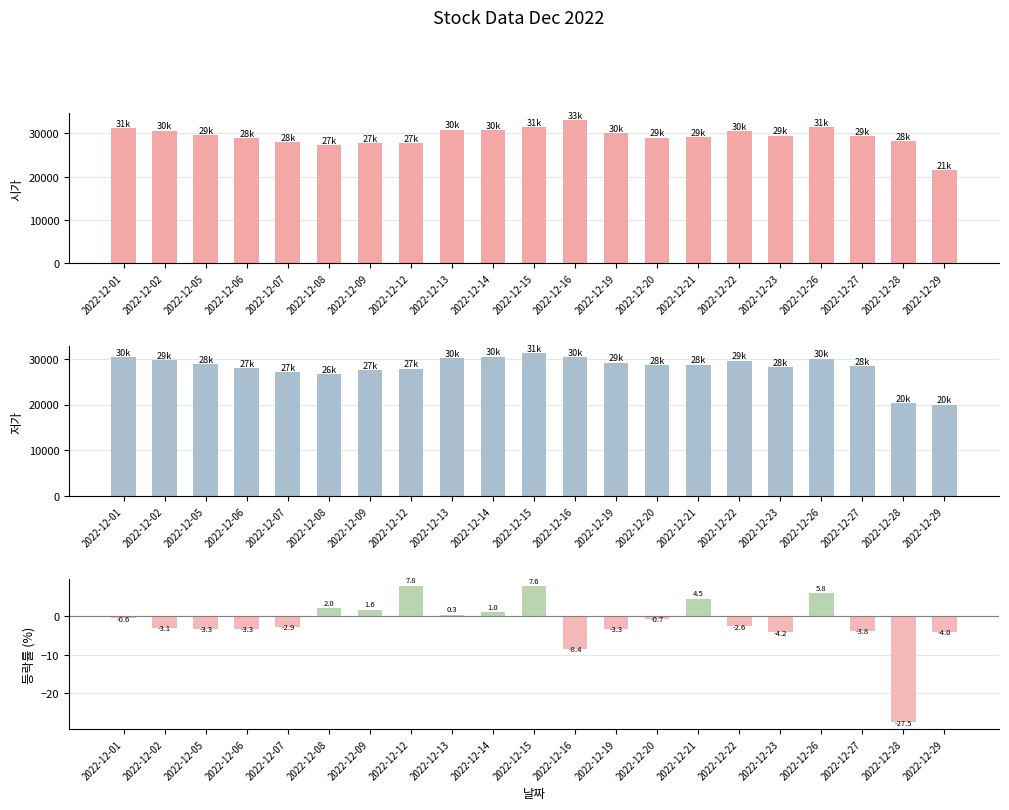

What is the value of the 저가 bar at the 10th from the left?

30400.0